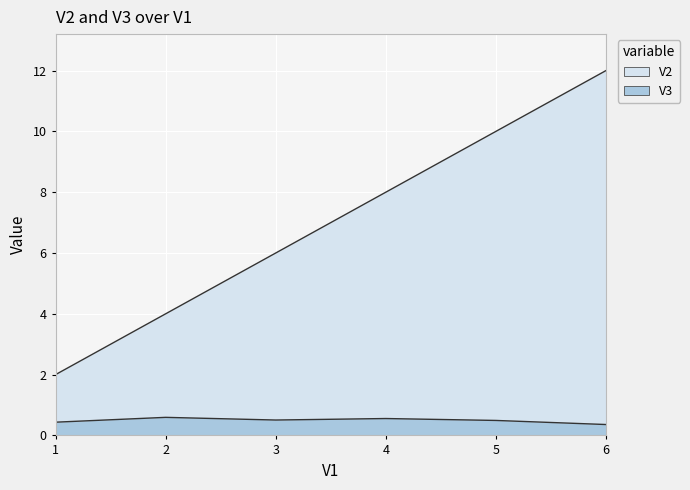

Which series has the largest total across all categories?

V2